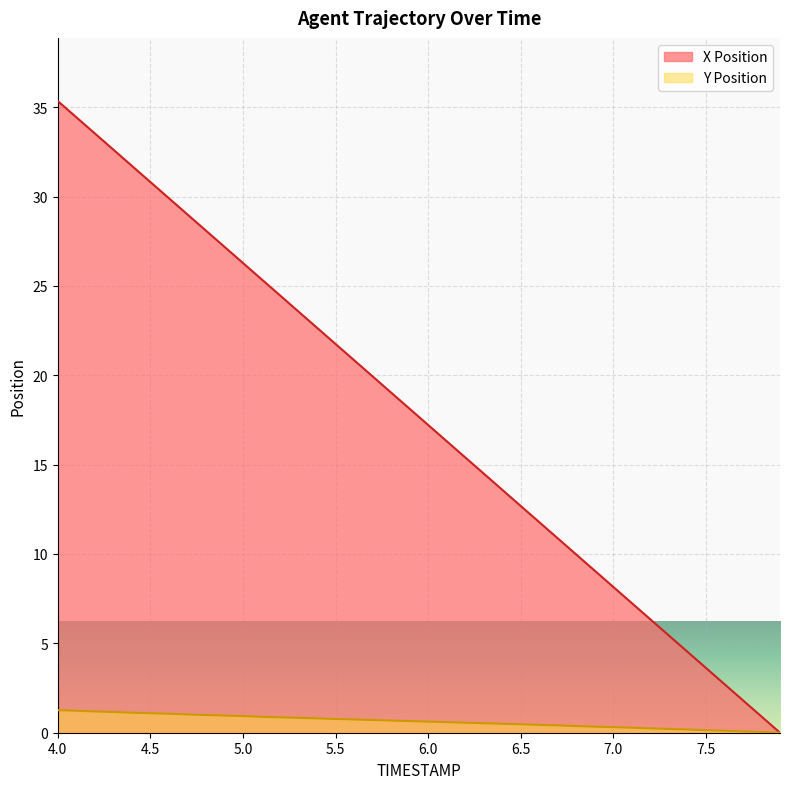

True or false: X Position and Y Position cross at least once.

False